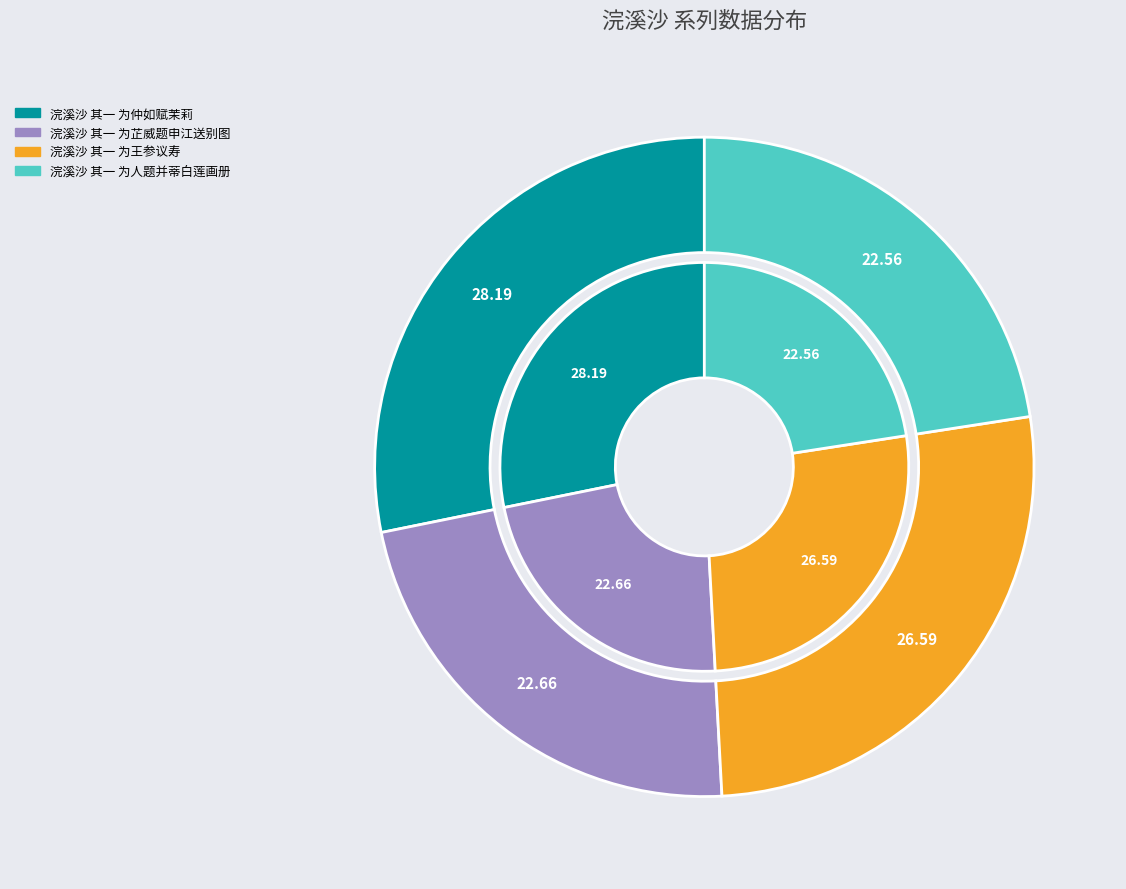

What percentage is the 浣溪沙 其一 为仲如赋茉莉 slice, to the nearest percent?

28%